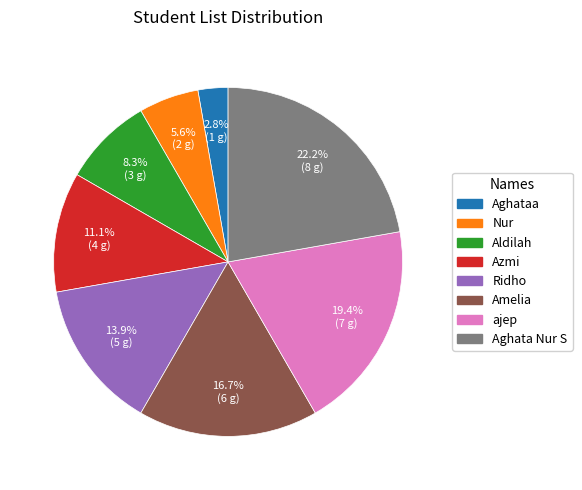

To the nearest percent, what is the difference between the largest and smallest slice percentages?

19%